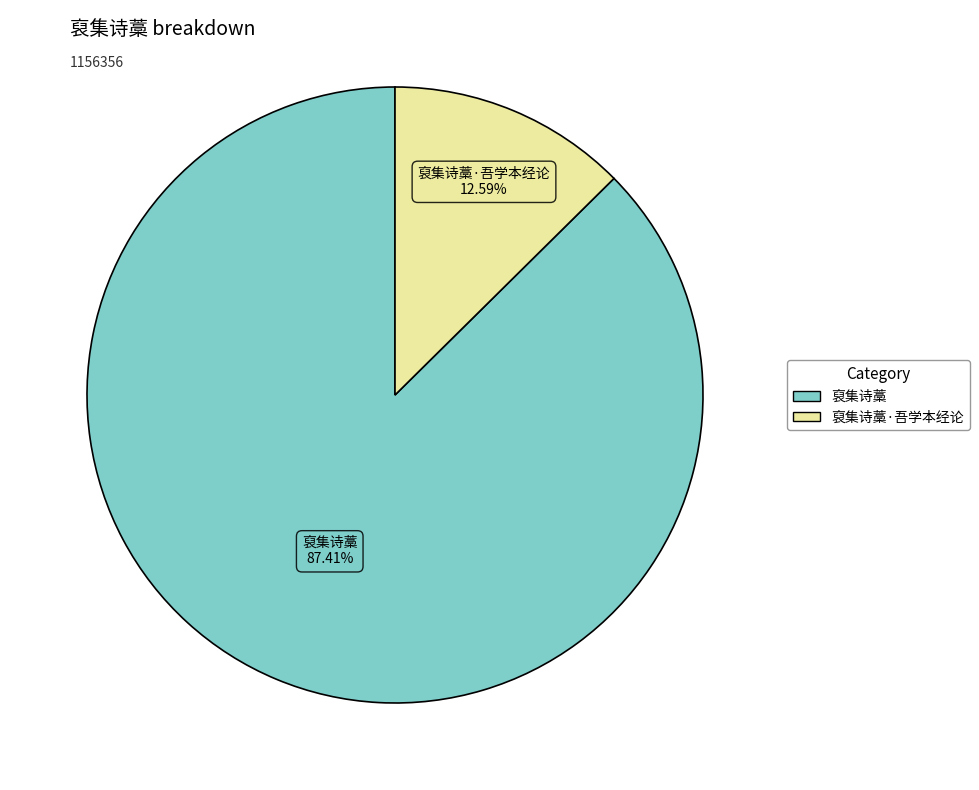

To the nearest percent, what is the difference between the largest and smallest slice percentages?

75%